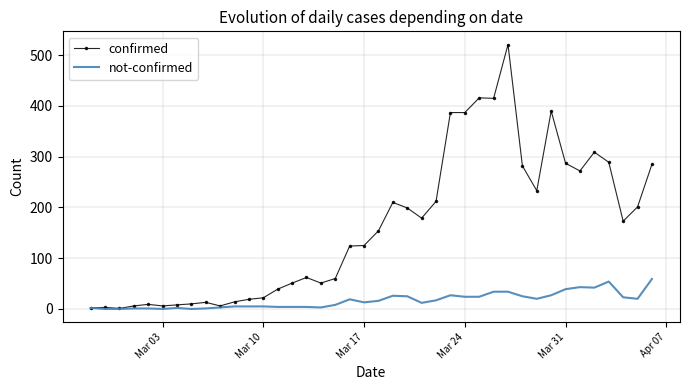

Which series has the largest range (max minus min)?

confirmed